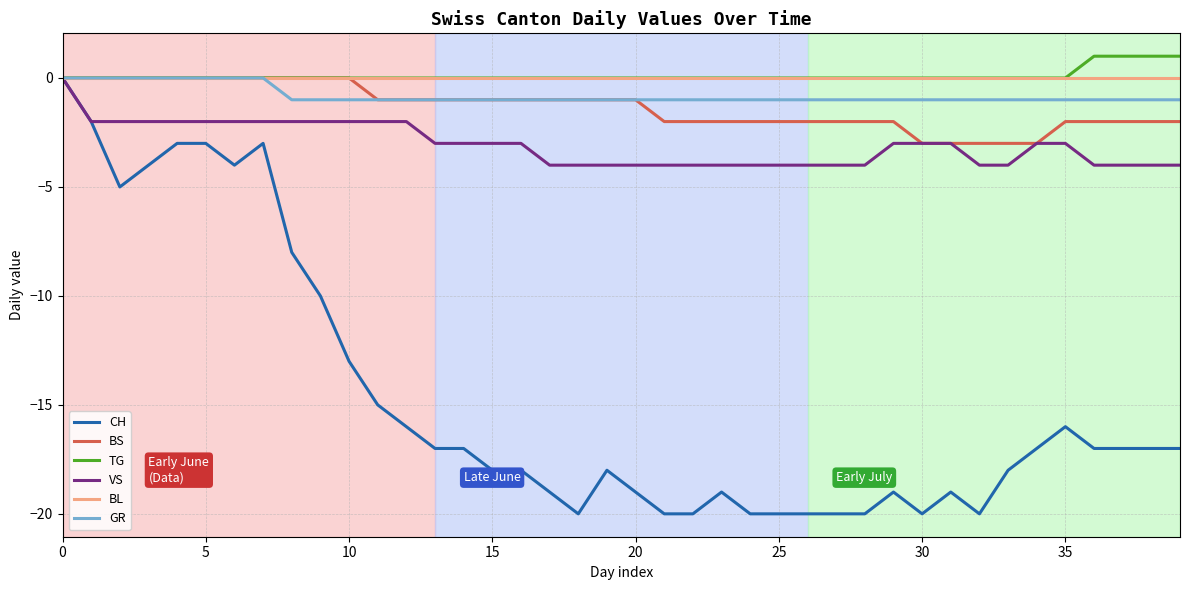

What is the minimum value shown in the chart?

-20